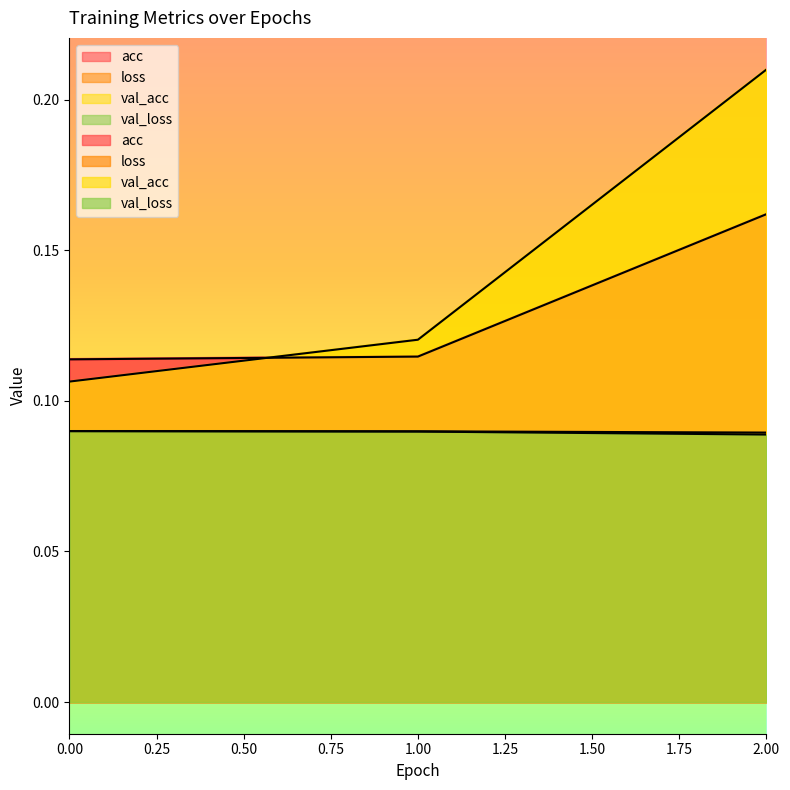

What is the value of the acc point at the 2nd from the left?

0.1